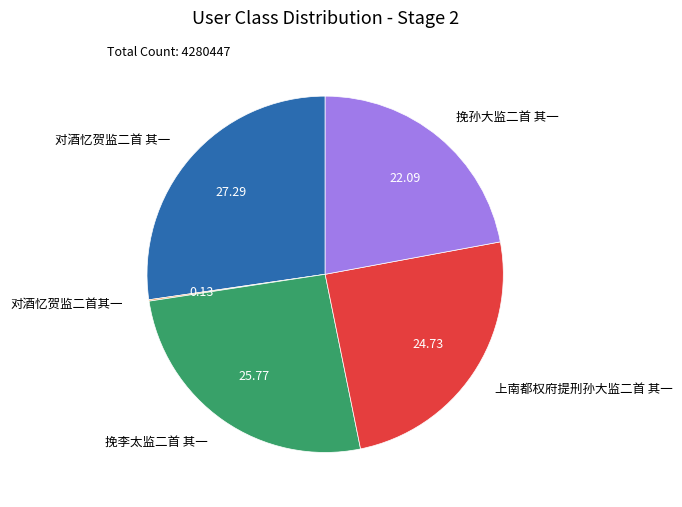

Does 挽李太监二首 其一 represent more than half of the total?

No